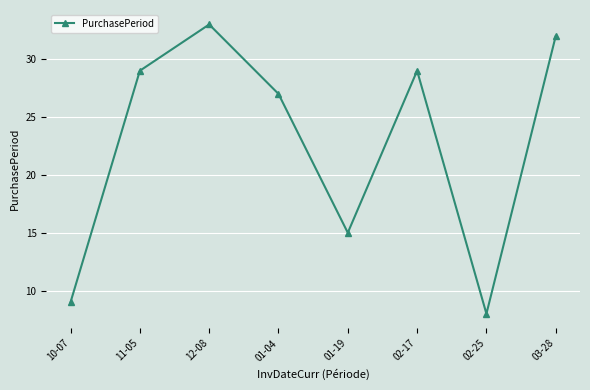

What is the sum of all values?

182